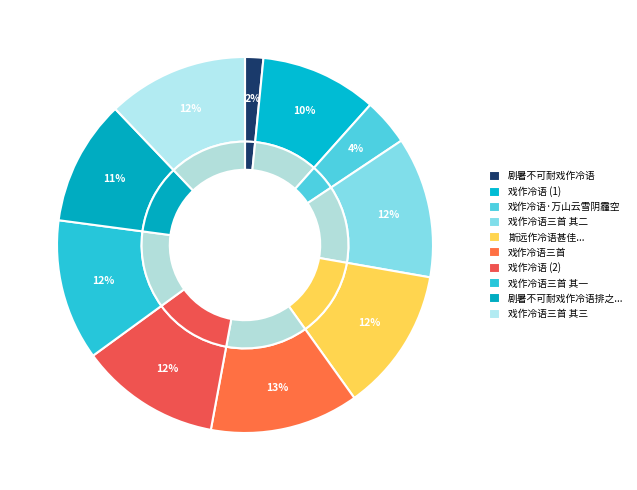

To the nearest percent, what percentage of the pie is 戏作冷语三首?

13%